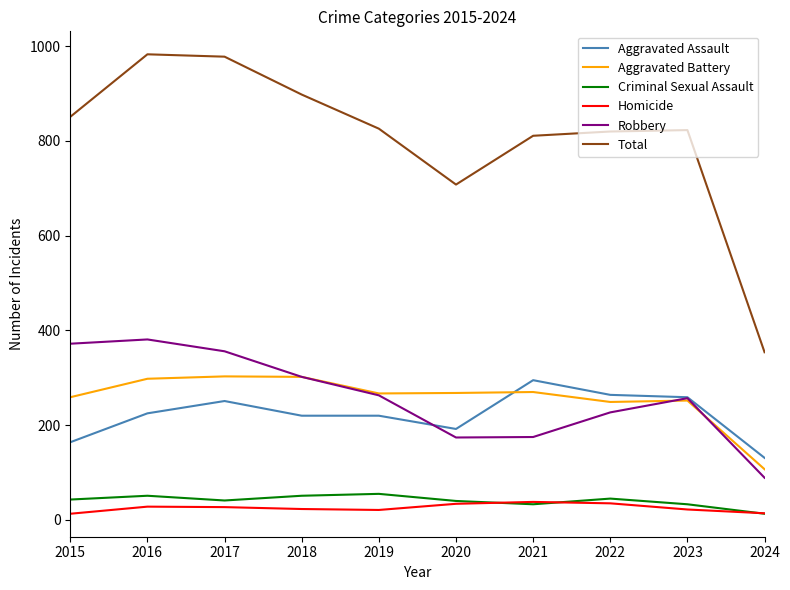

What is the spread (max minus min) of values at 2017?

951